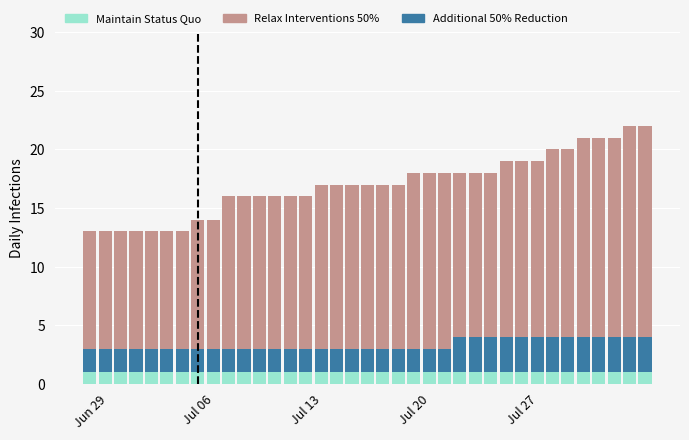

Which series has the largest total across all categories?

Relax Interventions 50%